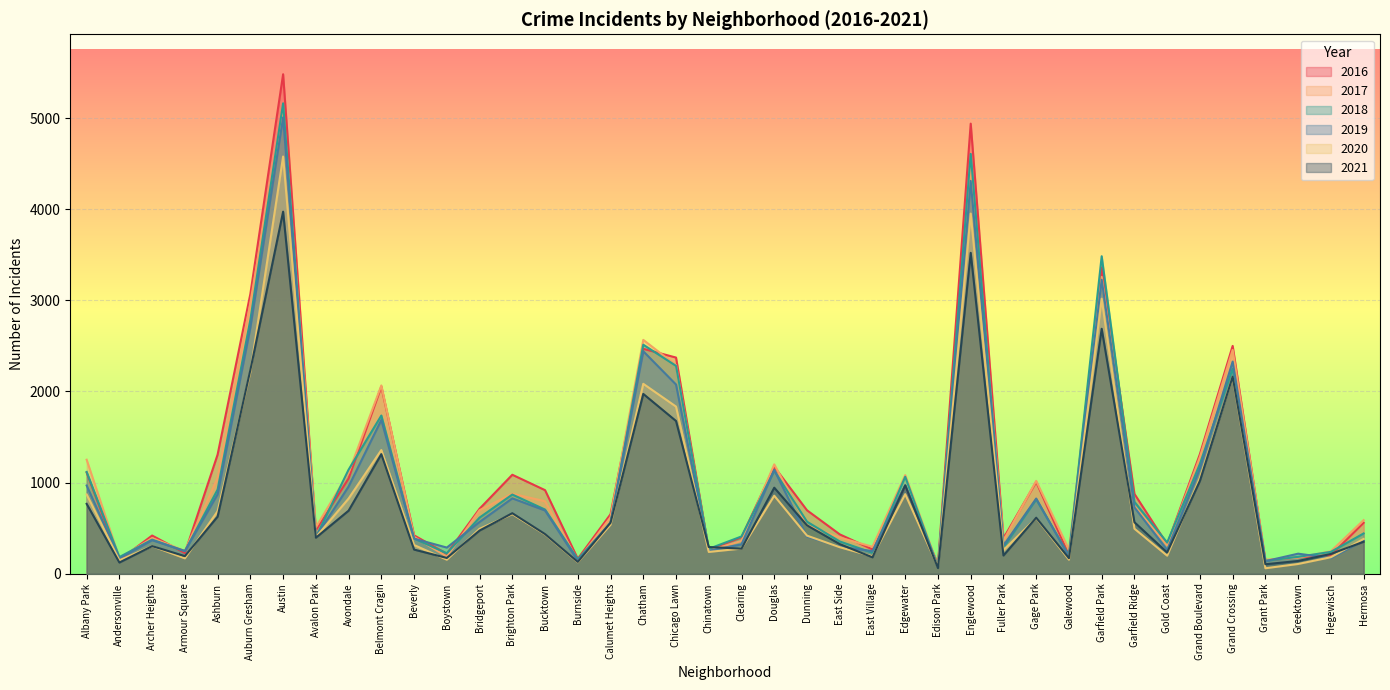

Between East Side and Brighton Park, which is larger?

Brighton Park